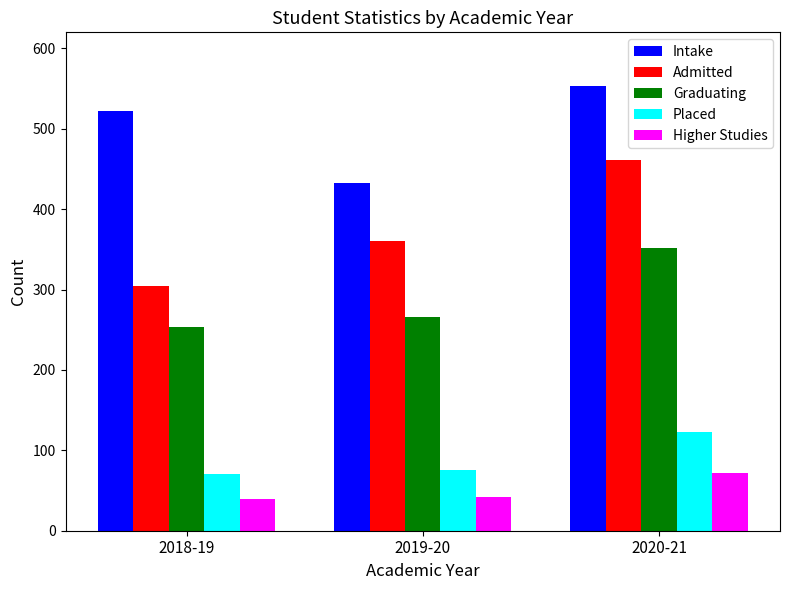

Does the chart contain any negative values?

No